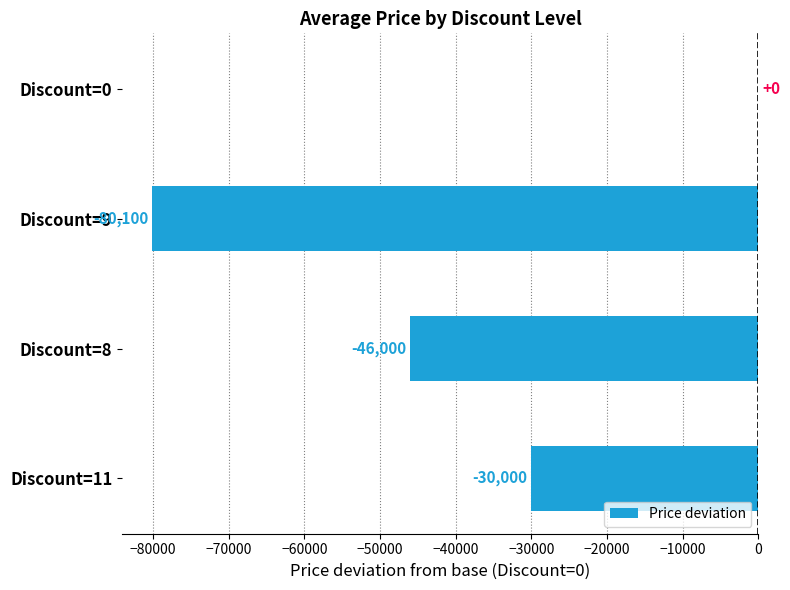

How many distinct data groups are displayed?

1